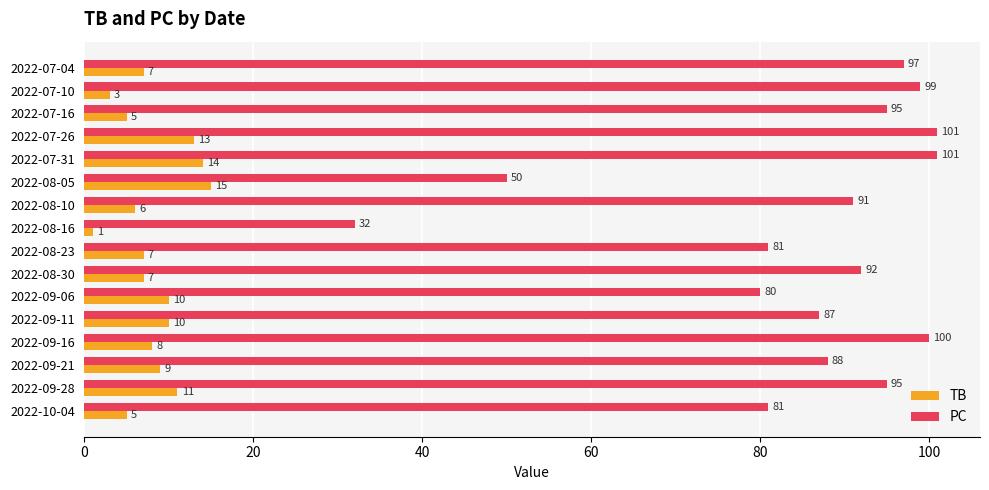

The TB series shows 1 at 2022-08-16. True or false?

True